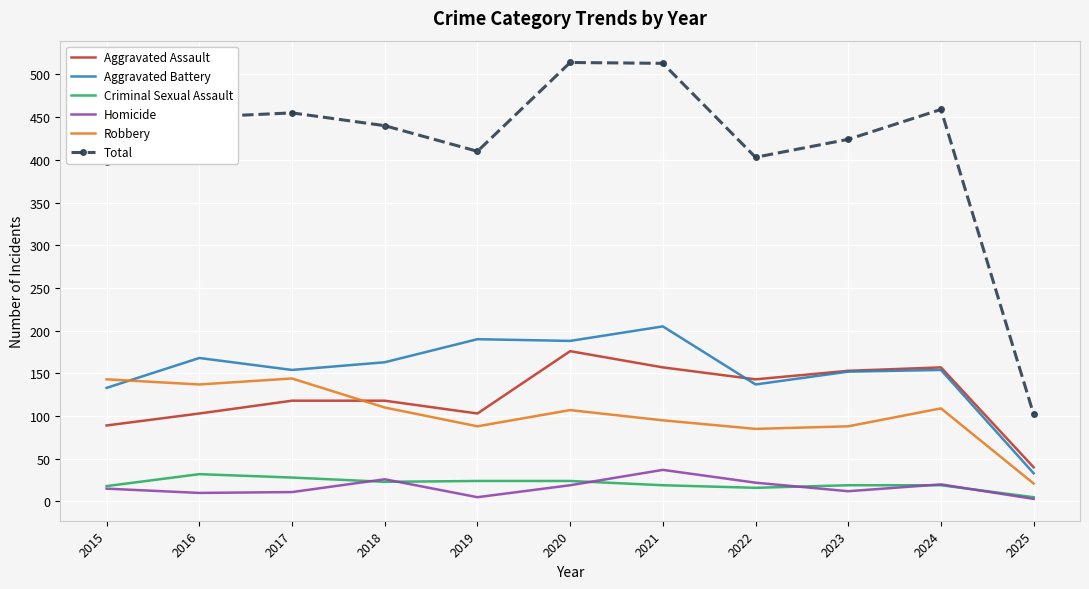

What is the sum of all Aggravated Battery values?

1677